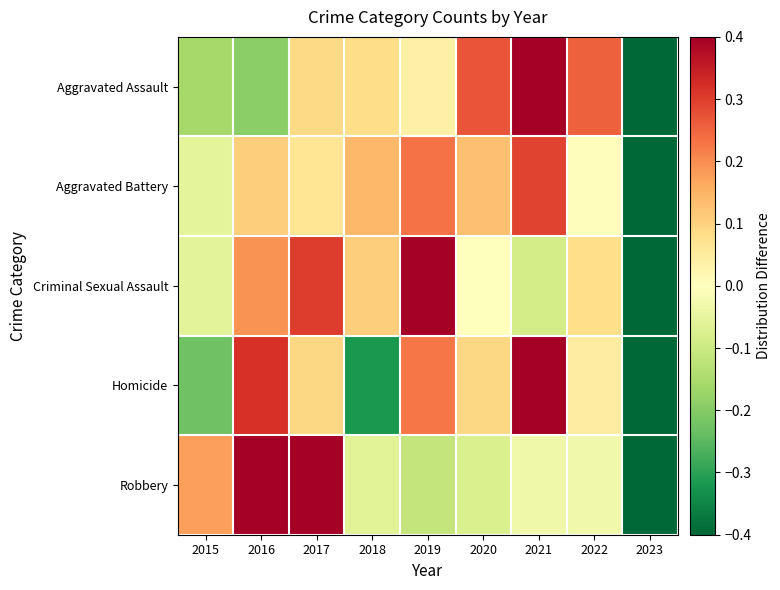

Which has a higher value, 2017 or 2018?

2017